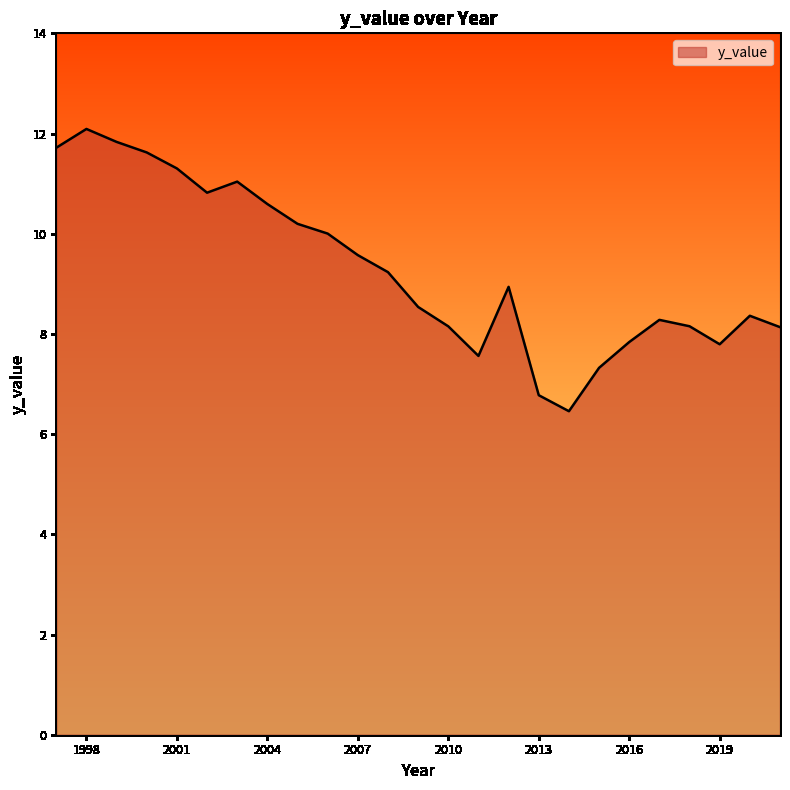

What is the smallest value displayed?

6.5